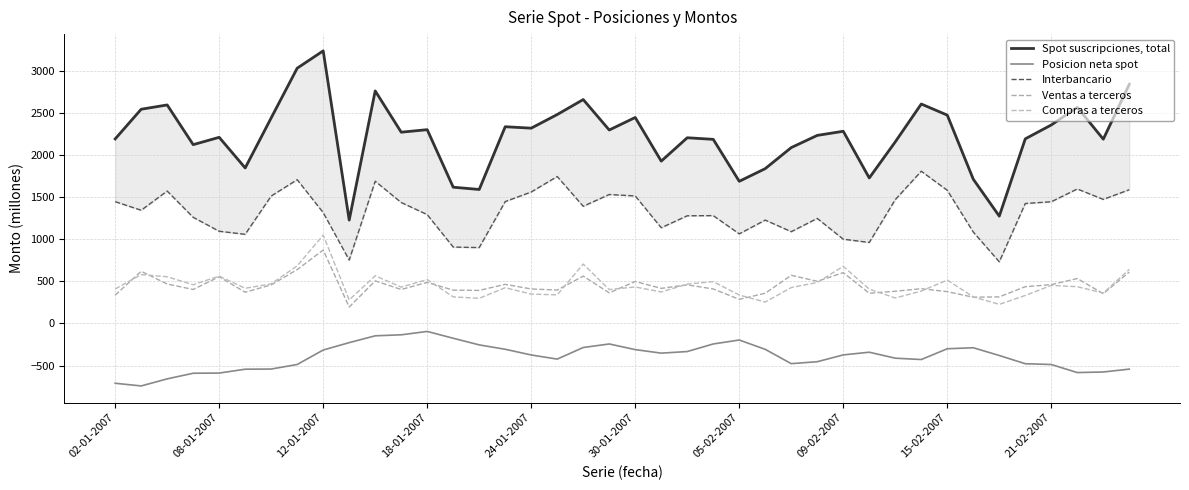

What is the approximate value of Posicion neta spot at 31, to the nearest 50?

-450